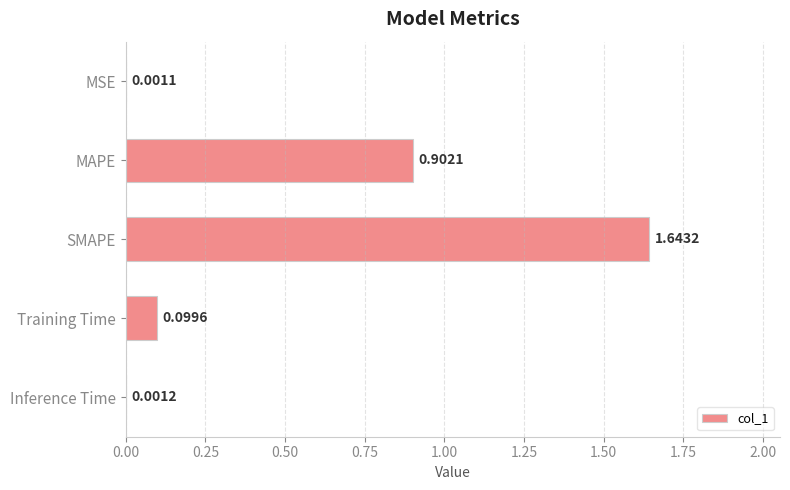

Between MAPE and Inference Time, which is larger?

MAPE